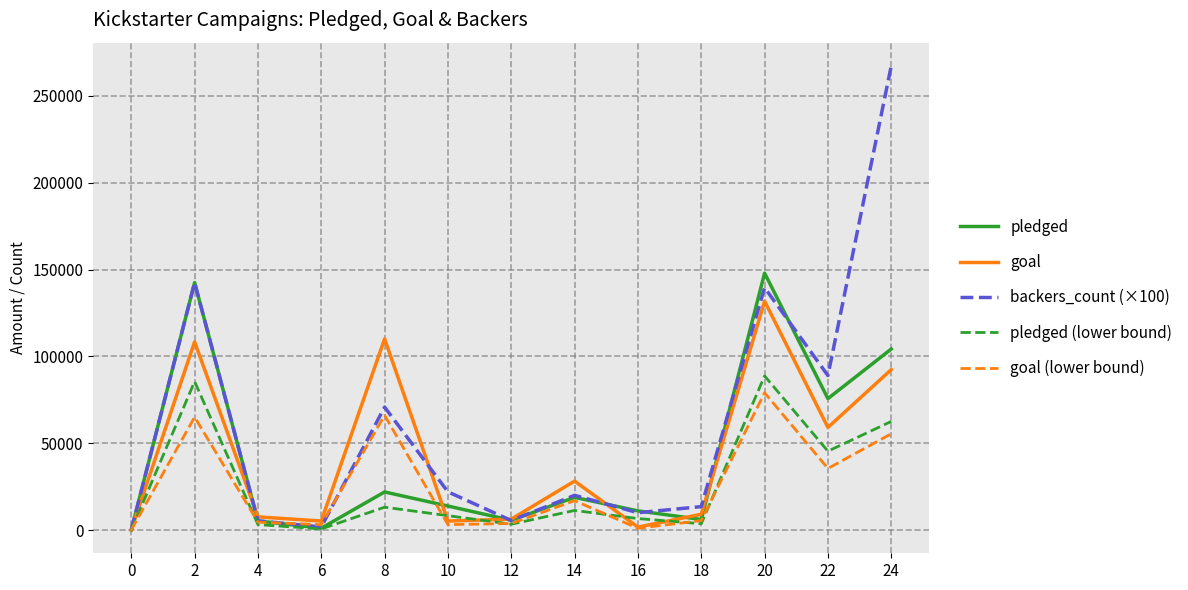

Where is the first local minimum for pledged (lower bound)?

6